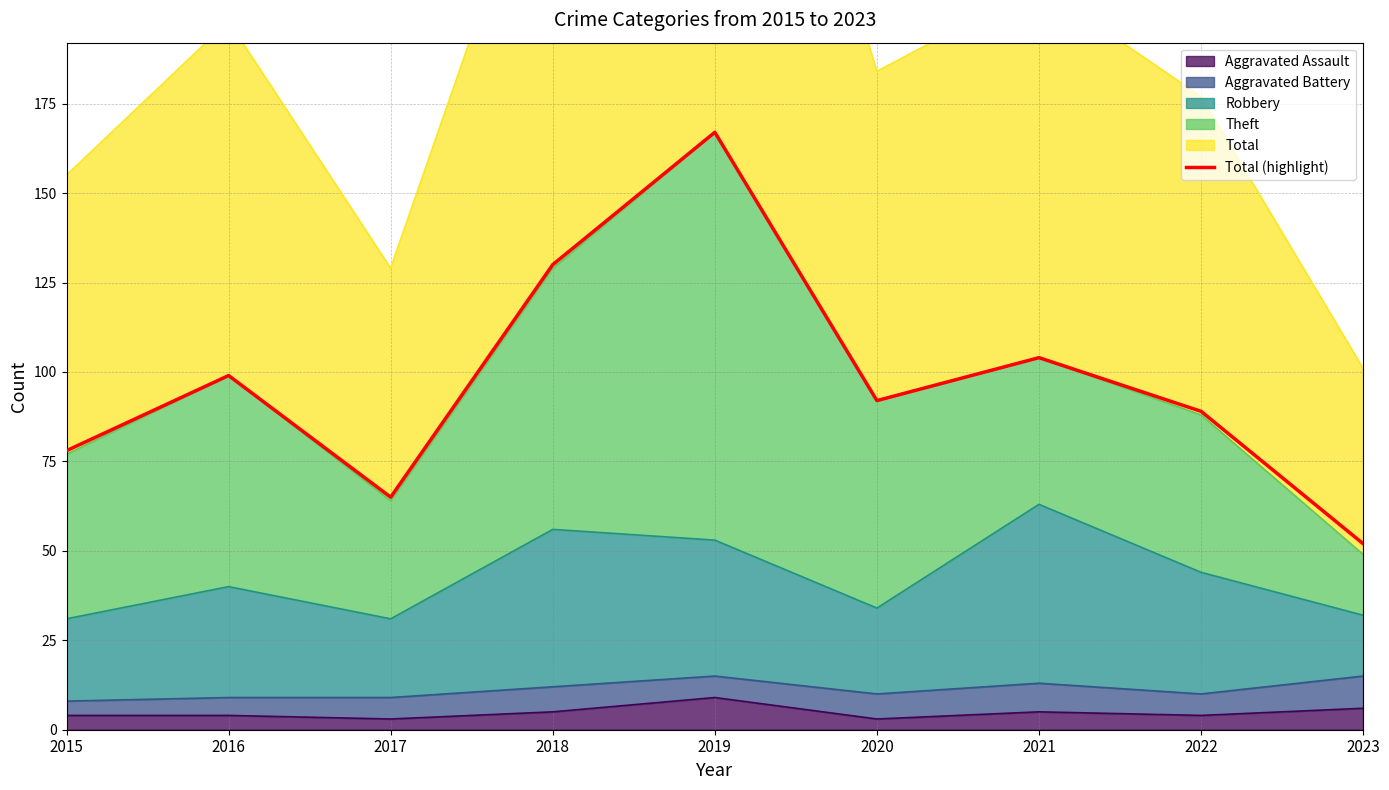

Does the chart display data point markers on the line(s)?

No